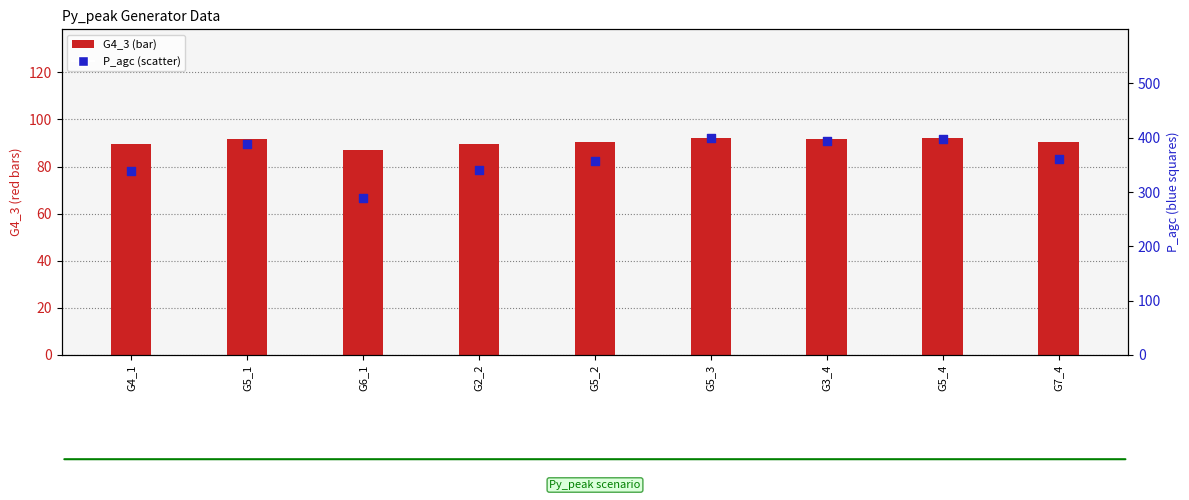

At which category is the sum across all series the highest?

G5_3